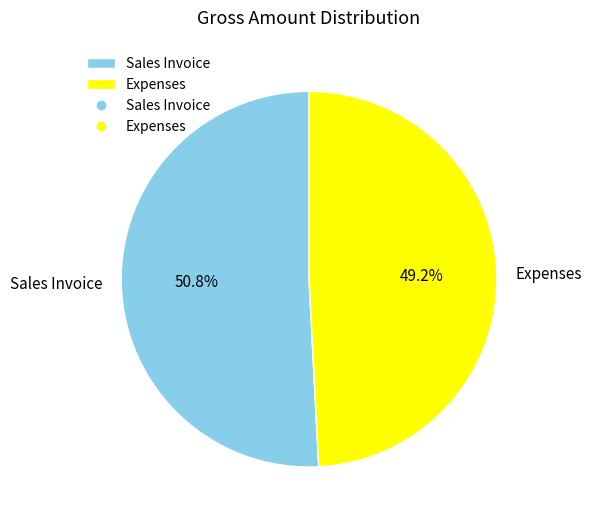

Which slice is the smallest?

Expenses